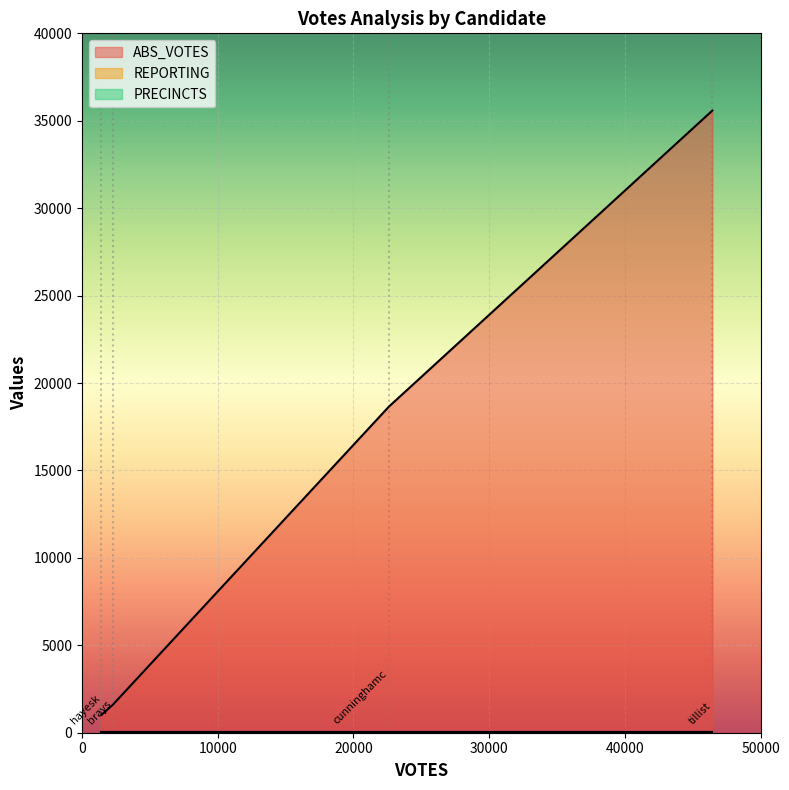

Which has a higher value, brays or hayesk?

brays